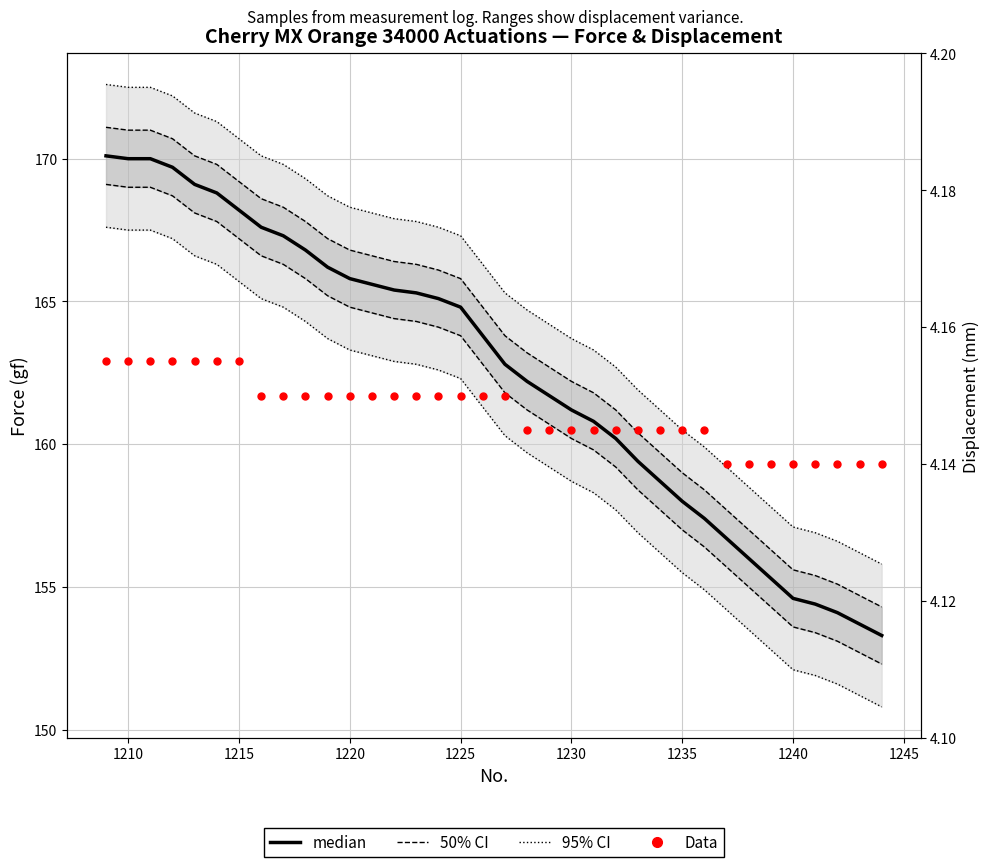

Reading right to left, transcribe all the data shown in this chart.

95% CI: 155.8	156.2	156.6	156.9	157.1	157.8	158.5	159.2	159.9	160.5	161.2	161.9	162.7	163.3	163.7	164.2	164.7	165.3	166.3	167.3	167.6	167.8	167.9	168.1	168.3	168.7	169.3	169.8	170.1	170.7	171.3	171.6	172.2	172.5	172.5	172.6
50% CI: 154.3	154.7	155.1	155.4	155.6	156.3	157.0	157.7	158.4	159.0	159.7	160.4	161.2	161.8	162.2	162.7	163.2	163.8	164.8	165.8	166.1	166.3	166.4	166.6	166.8	167.2	167.8	168.3	168.6	169.2	169.8	170.1	170.7	171.0	171.0	171.1
median: 153.3	153.7	154.1	154.4	154.6	155.3	156.0	156.7	157.4	158.0	158.7	159.4	160.2	160.8	161.2	161.7	162.2	162.8	163.8	164.8	165.1	165.3	165.4	165.6	165.8	166.2	166.8	167.3	167.6	168.2	168.8	169.1	169.7	170.0	170.0	170.1
Data: 4.1	4.1	4.1	4.1	4.1	4.1	4.1	4.1	4.1	4.1	4.1	4.1	4.1	4.1	4.1	4.1	4.1	4.2	4.2	4.2	4.2	4.2	4.2	4.2	4.2	4.2	4.2	4.2	4.2	4.2	4.2	4.2	4.2	4.2	4.2	4.2